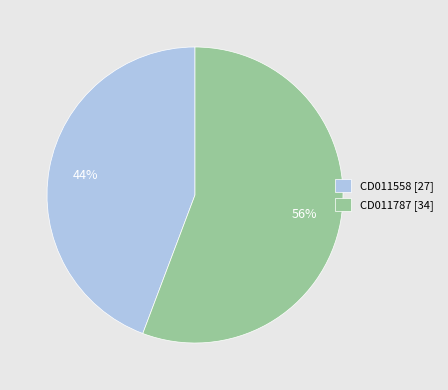

Which slice represents more than half of the pie?

CD011787